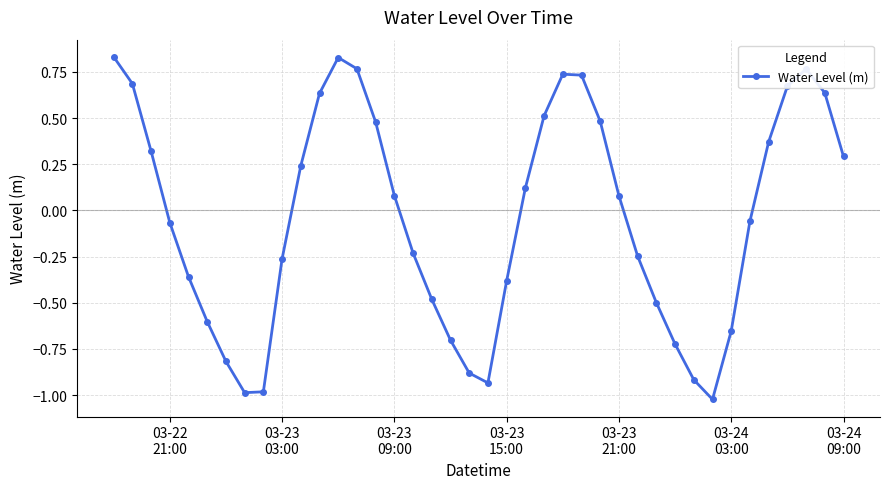

How many data points are less than 0?

20